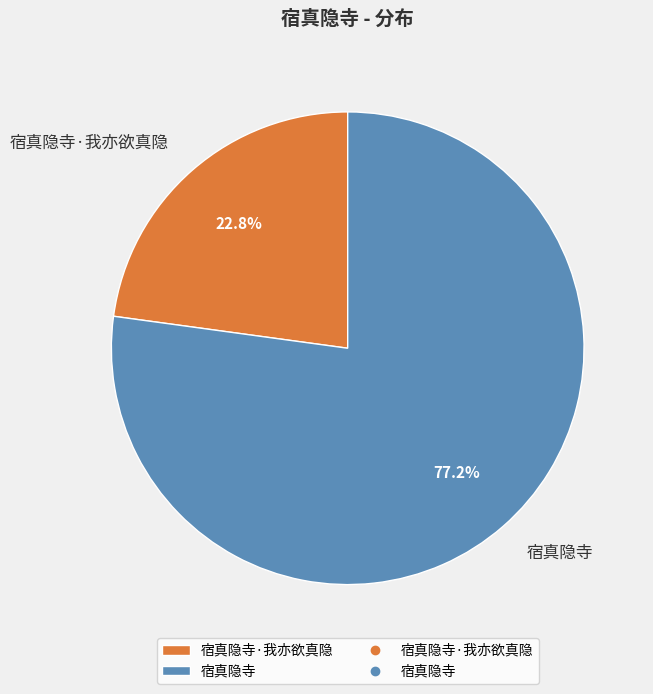

To the nearest percent, what is the difference between the largest and smallest slice percentages?

54%